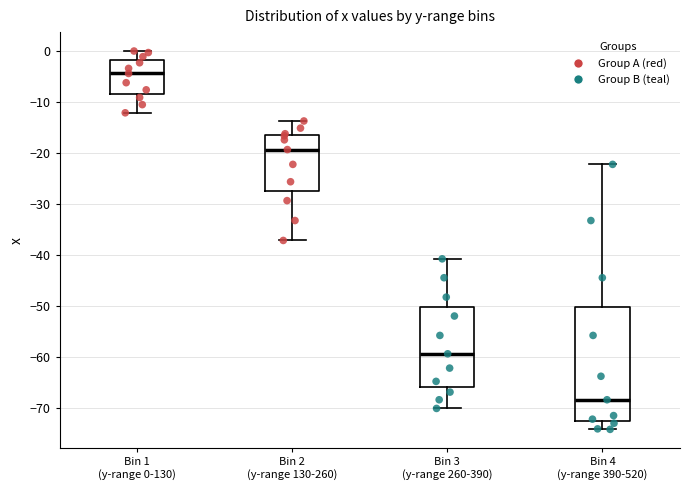

Where does the upper whisker of the box for Bin 3 (y-range 260-390) end on the y-axis? The values are not printed on the chart, so give them approximately, as read against the axis.

-41